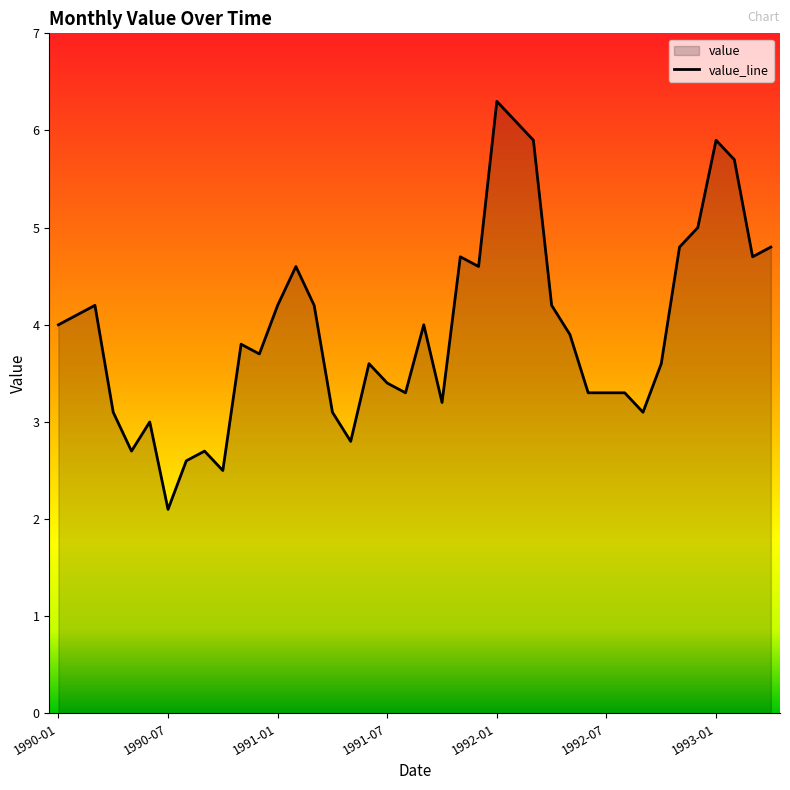

At which category does the chart reach its peak across all series?

1992-01